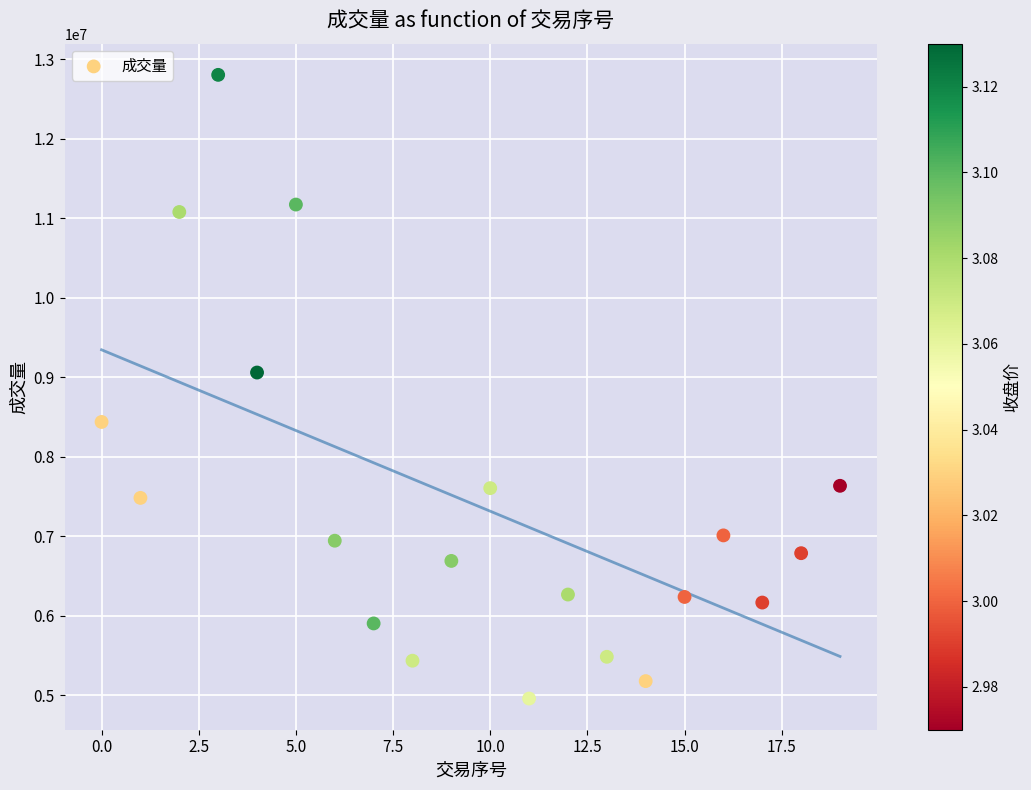

What is the range of Y values (max minus min)?

7840875